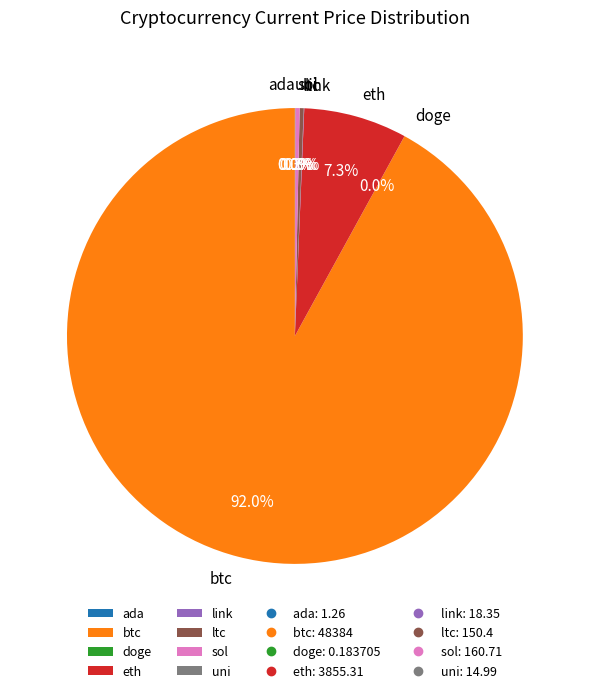

What is the ratio of the value at sol to the value at ltc?

1.1